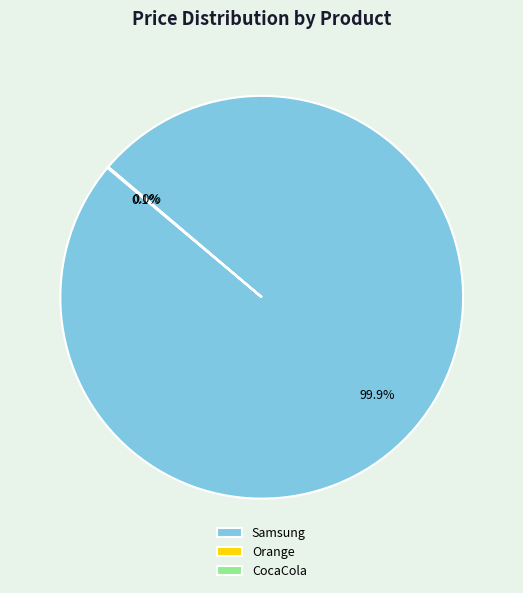

Which slice is the largest?

Samsung